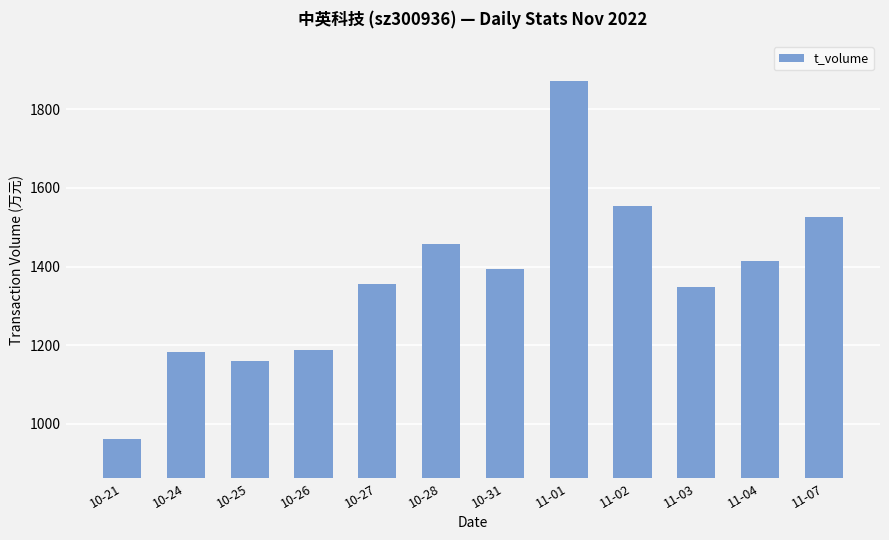

At which category does the chart reach its minimum across all series?

10-21